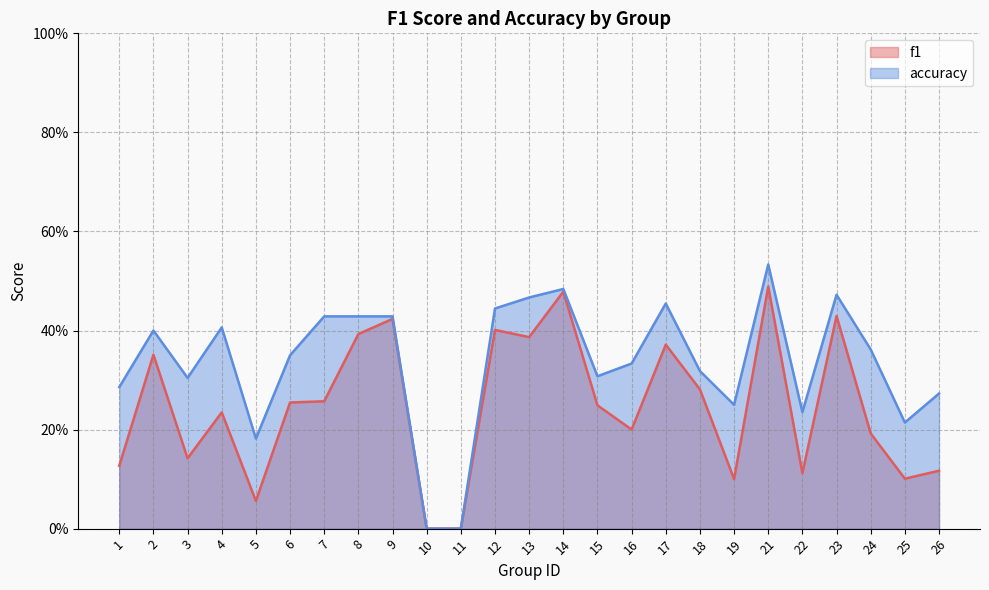

Where is accuracy nearest to the value 0?

10